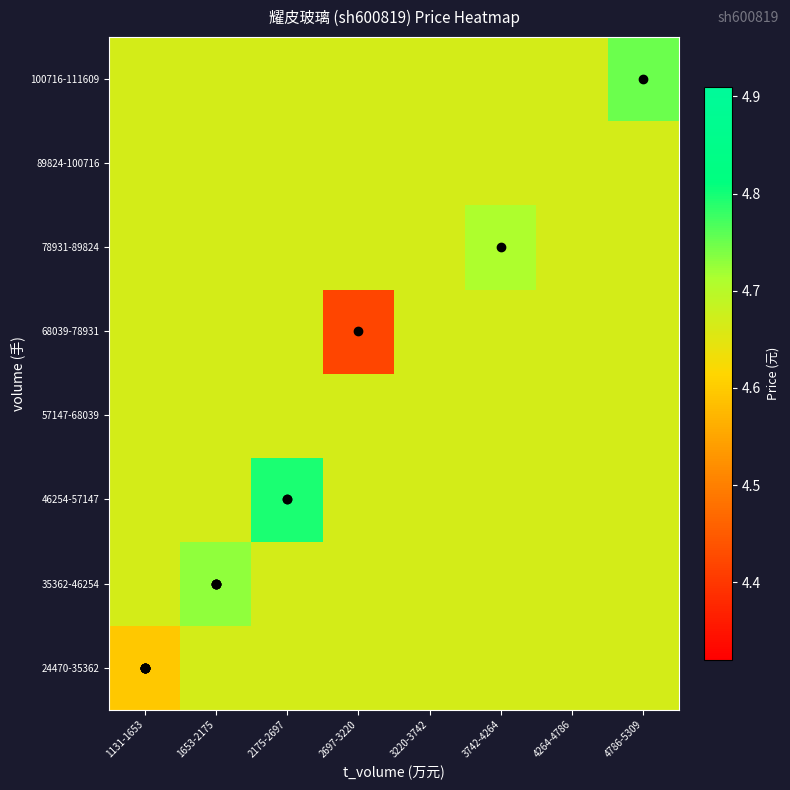

Between 4786-5309 and 3742-4264, which is larger?

4786-5309